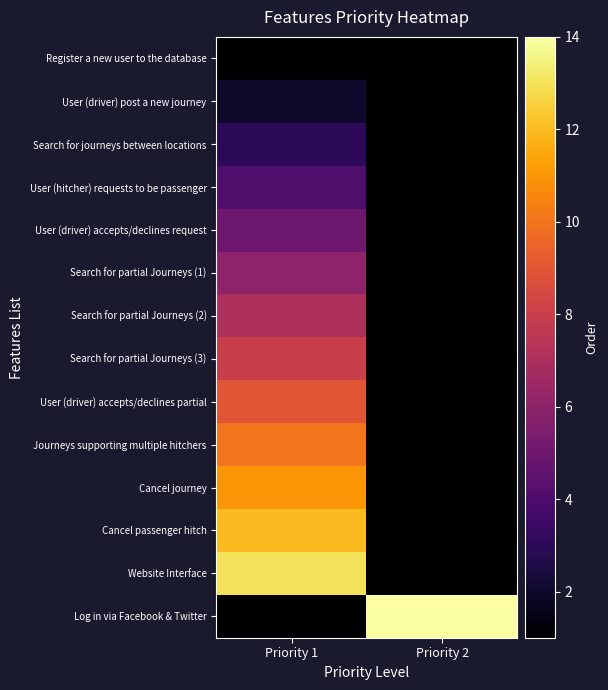

At which label does User (driver) accepts/declines partial reach its peak?

Priority 1